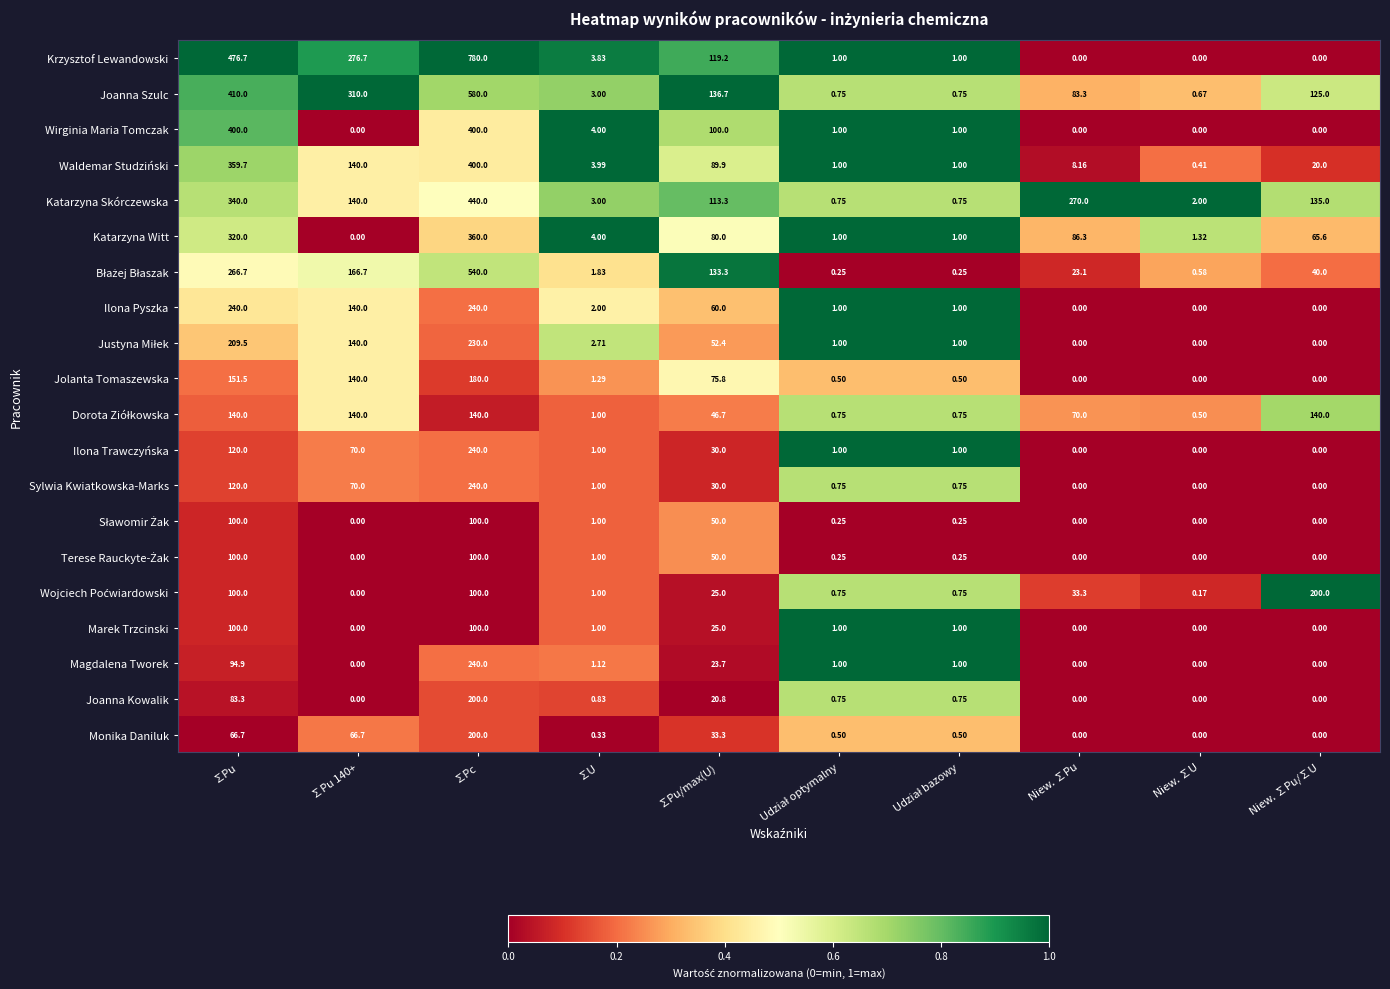

Which series has the largest total across all categories?

Krzysztof Lewandowski